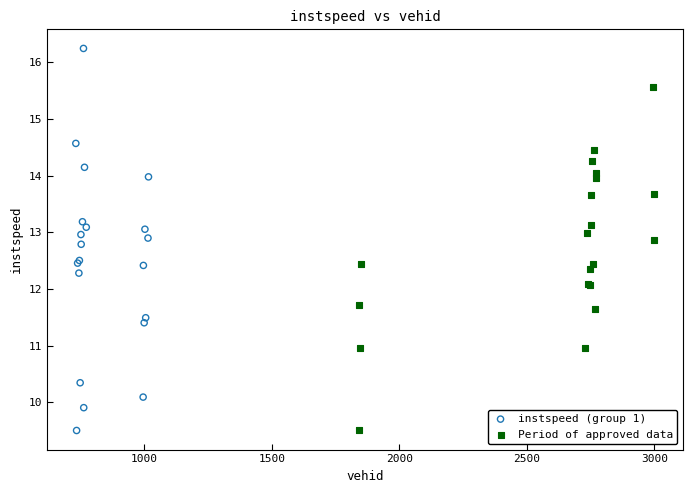

Which series has the widest spread of Y values?

instspeed (group 1)